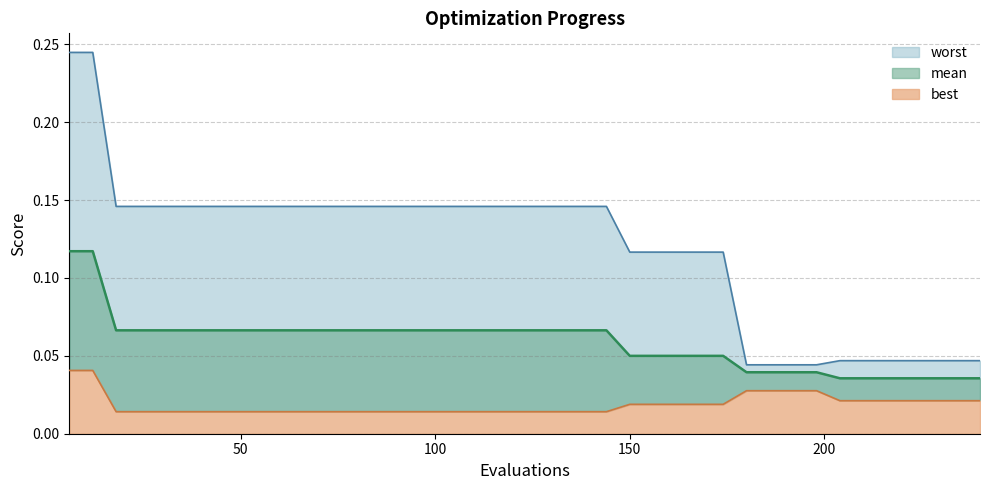

Rank the categories by best value from lowest to highest.

18, 24, 30, 36, 42, 48, 54, 60, 66, 72, 78, 84, 90, 96, 102, 108, 114, 120, 126, 132, 138, 144, 150, 156, 162, 168, 174, 204, 210, 216, 222, 228, 234, 240, 180, 186, 192, 198, 6, 12